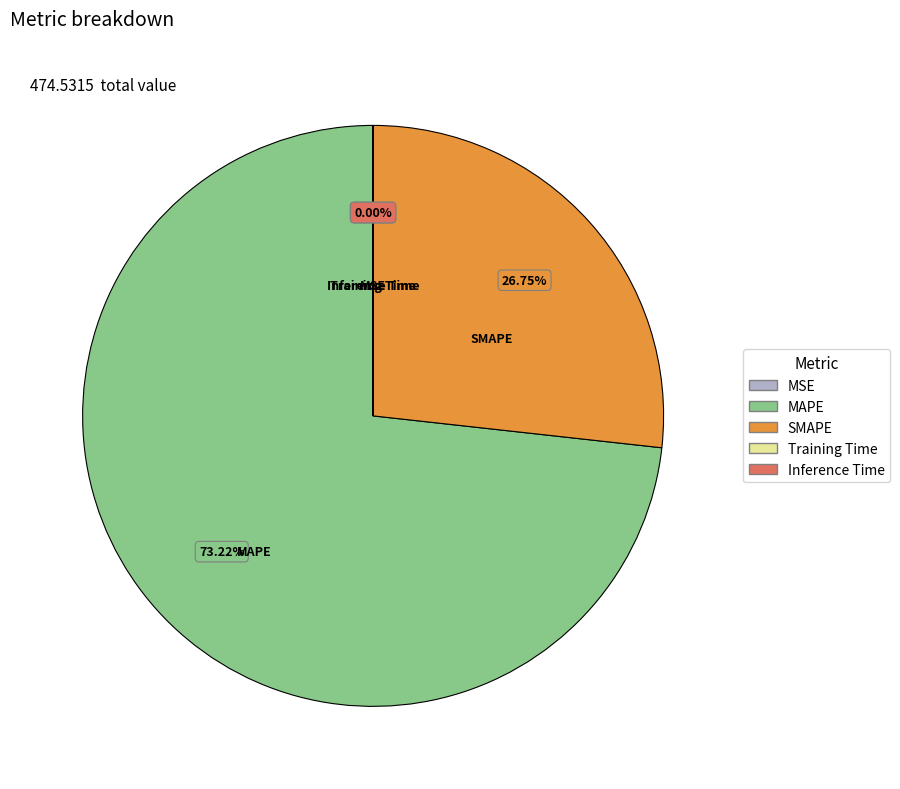

What is the ratio of the value at MAPE to the value at SMAPE?

2.7